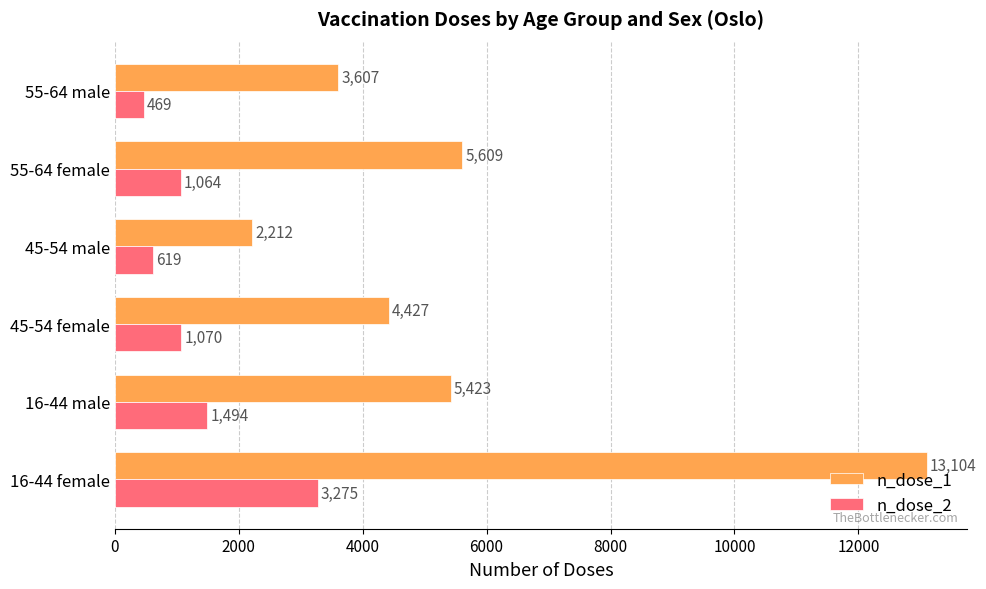

How many data points does each series have?

6